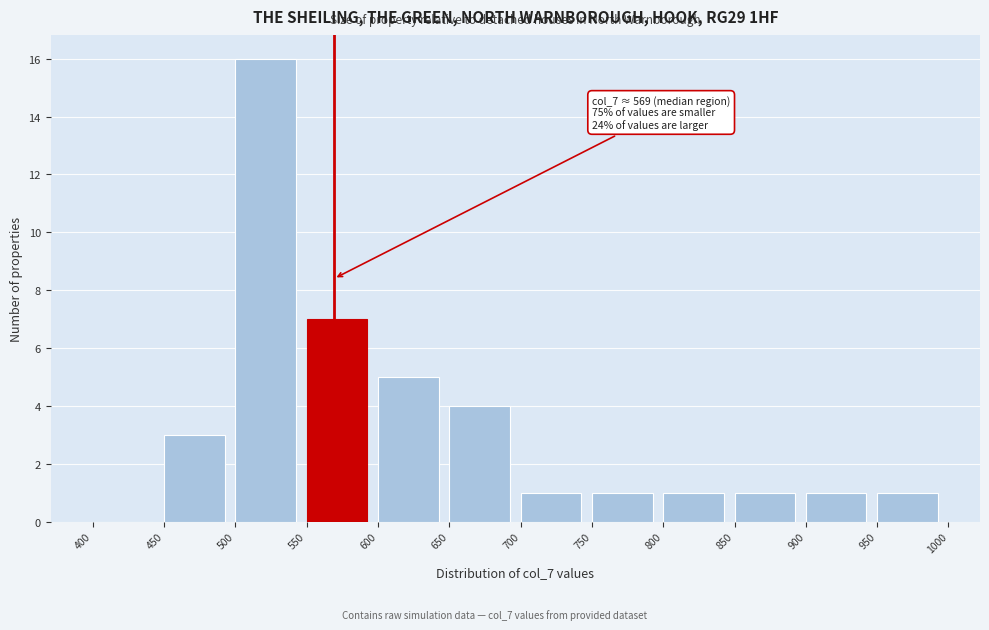

Which range on the x-axis has the tallest bar?

500 to 550